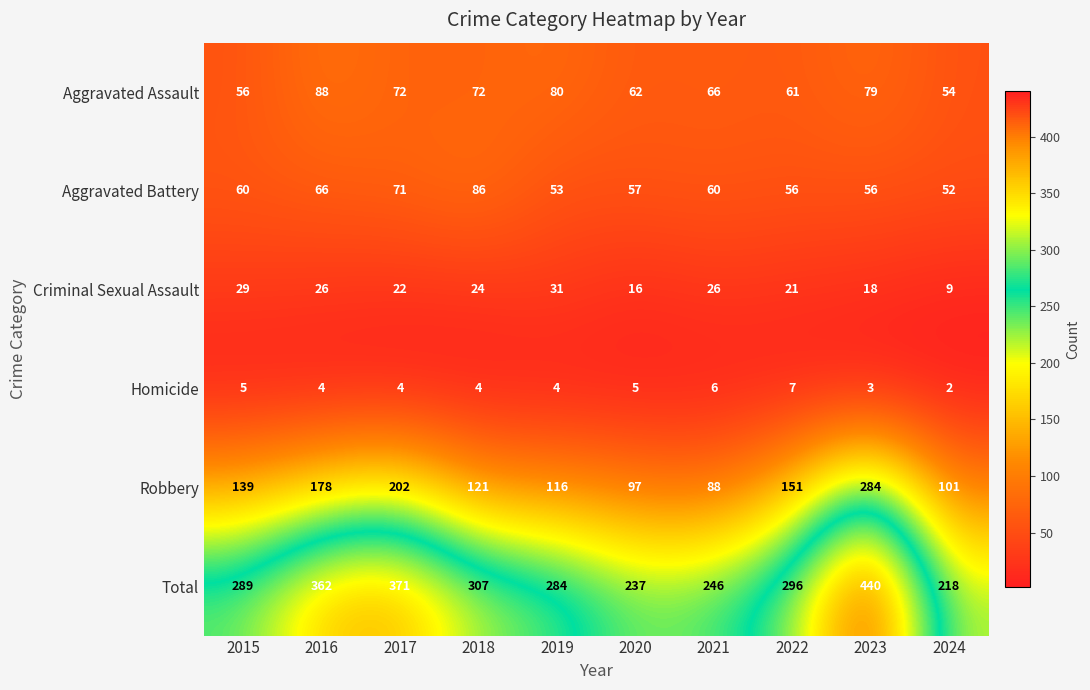

List the series in order of their peak value, lowest first.

Homicide, Criminal Sexual Assault, Aggravated Battery, Aggravated Assault, Robbery, Total